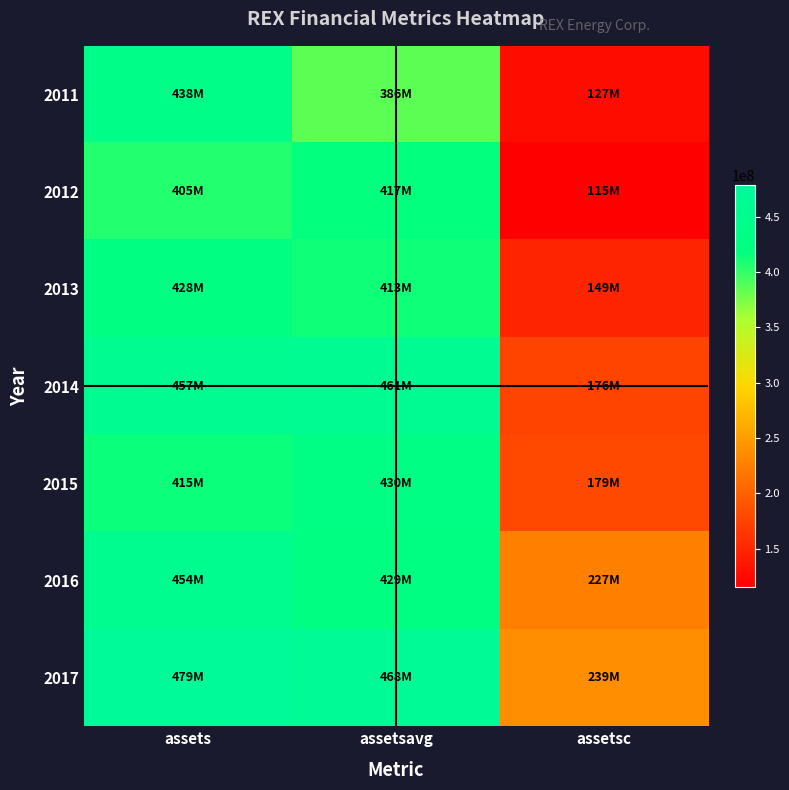

Reading left to right, list all the values displayed in this chart.

2011: assets=438049000	assetsavg=385724250	assetsc=127039000
2012: assets=405330000	assetsavg=416795750	assetsc=114927000
2013: assets=427868000	assetsavg=413461250	assetsc=148810000
2014: assets=456947000	assetsavg=460948500	assetsc=175745000
2015: assets=414685000	assetsavg=429685750	assetsc=179360000
2016: assets=454024000	assetsavg=429042000	assetsc=226517000
2017: assets=478864000	assetsavg=467993500	assetsc=239034000